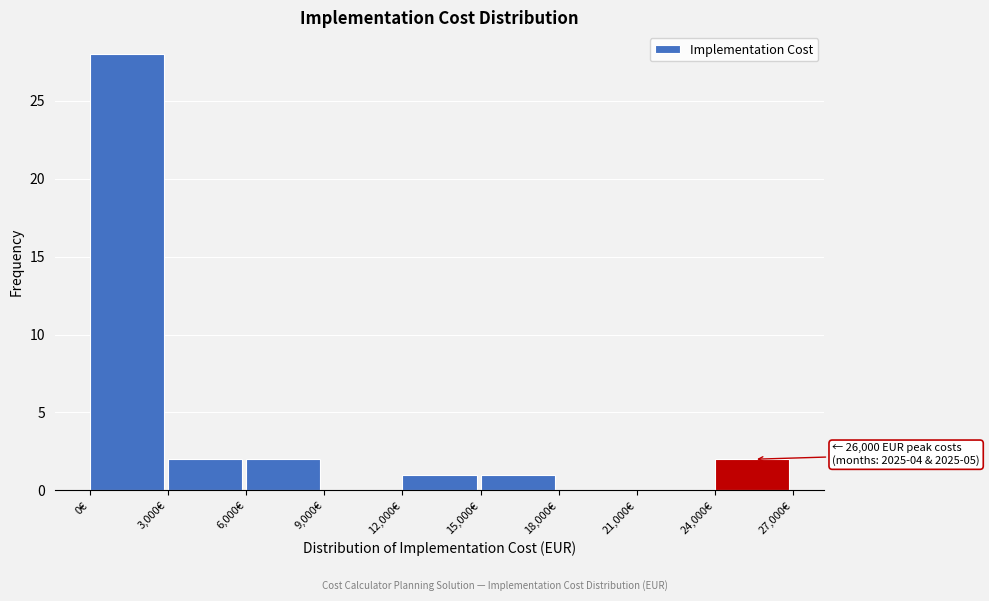

Over which range of the x-axis is the bar tallest?

0 to 3000